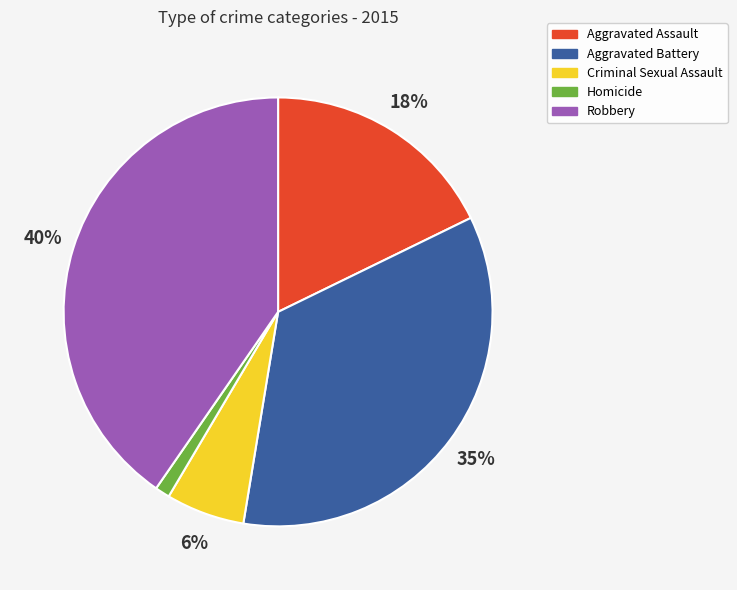

What percentage is the Criminal Sexual Assault slice, to the nearest percent?

6%